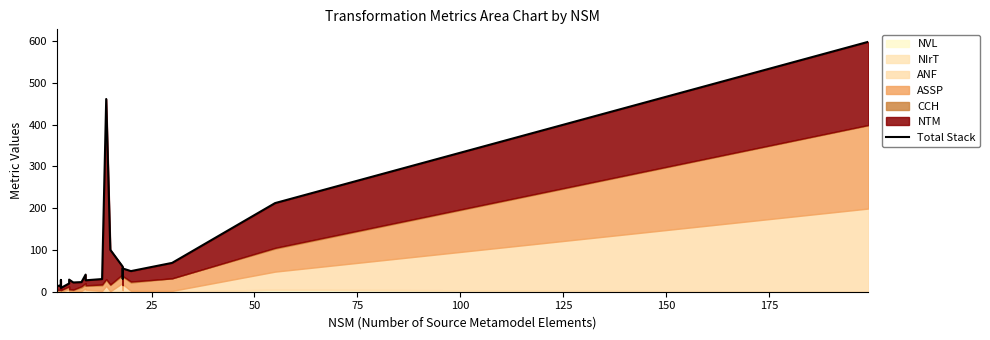

The value at 100 is 15.2. True or false?

True